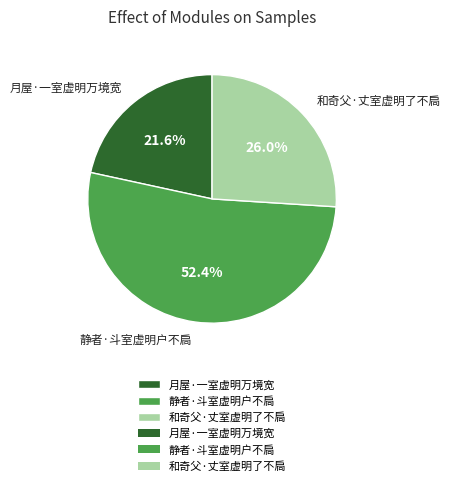

Which category has the smallest portion of the pie?

月屋·一室虚明万境宽